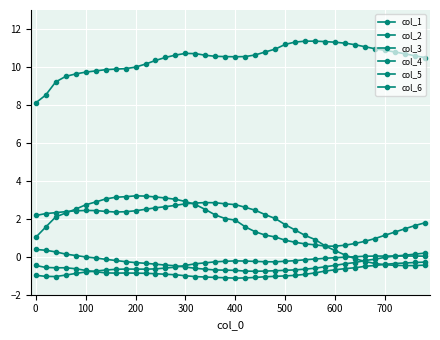

Which series has the largest range (max minus min)?

col_2